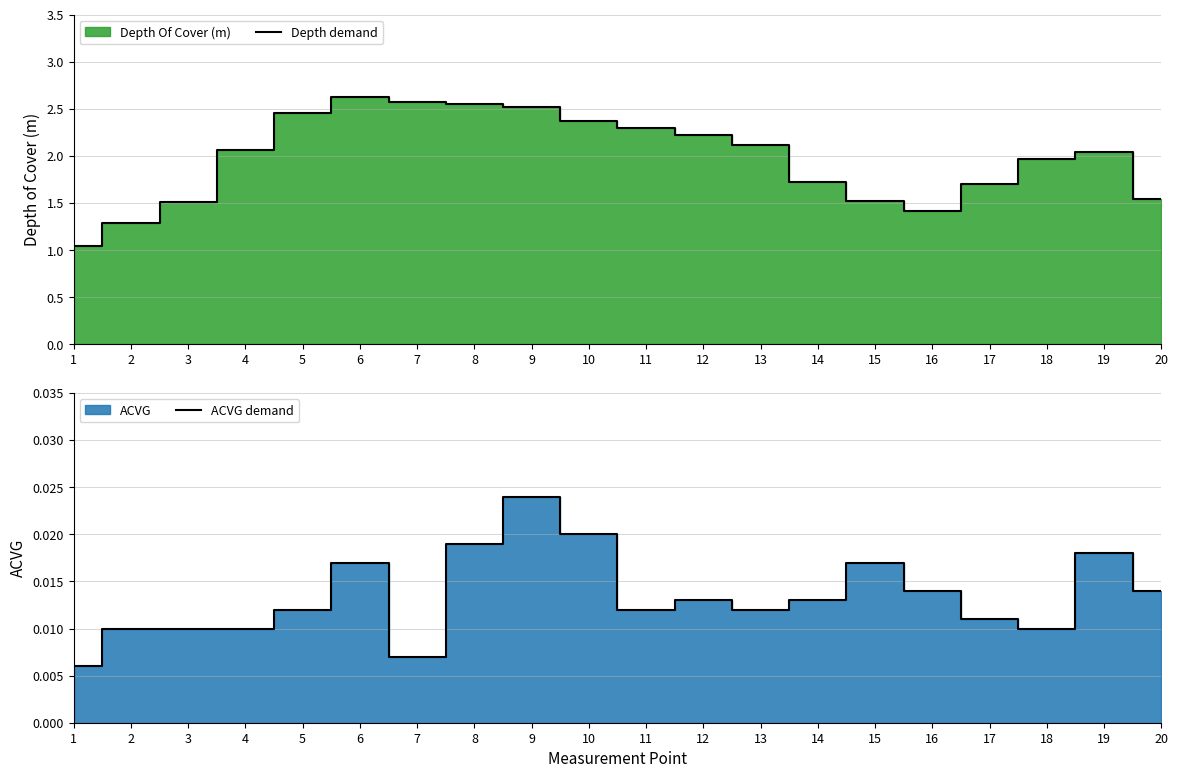

Does the chart display data point markers on the line(s)?

No